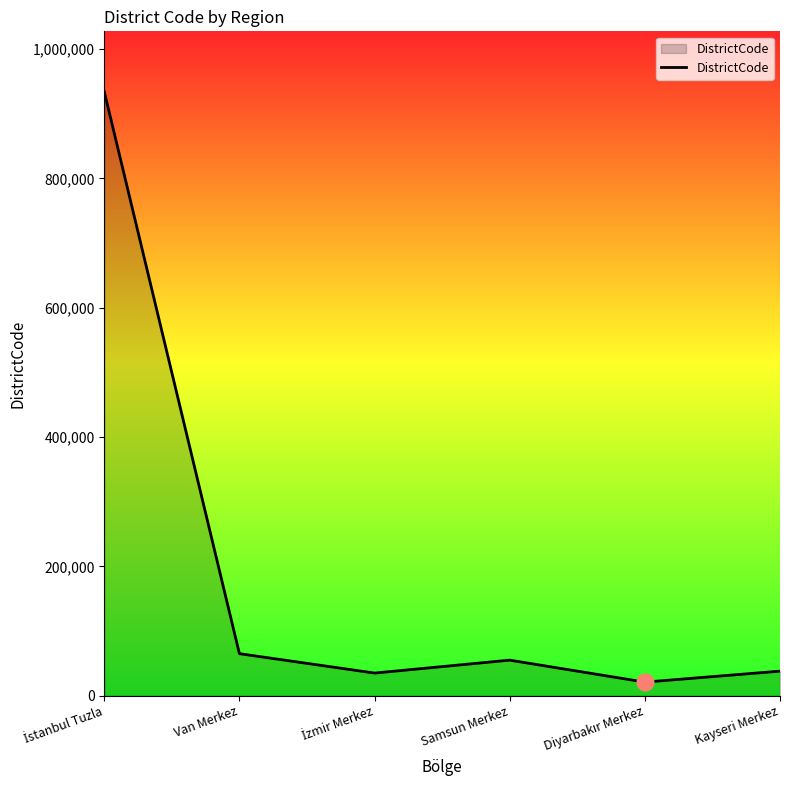

What is the change in value from Van Merkez to Kayseri Merkez?

-27000